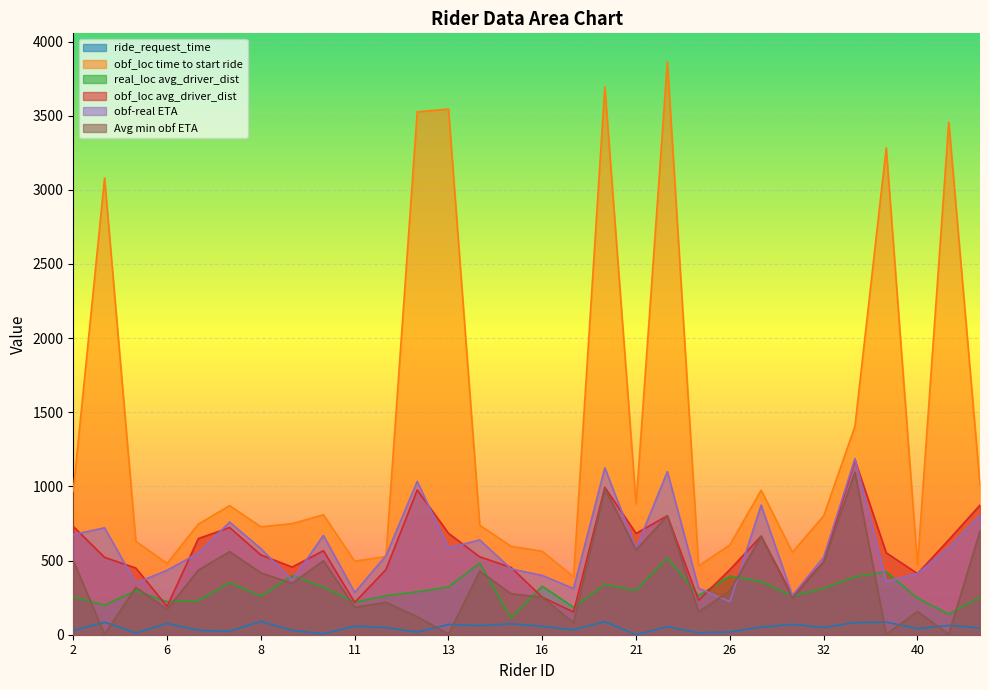

What is the maximum value shown in the chart?

3862.2